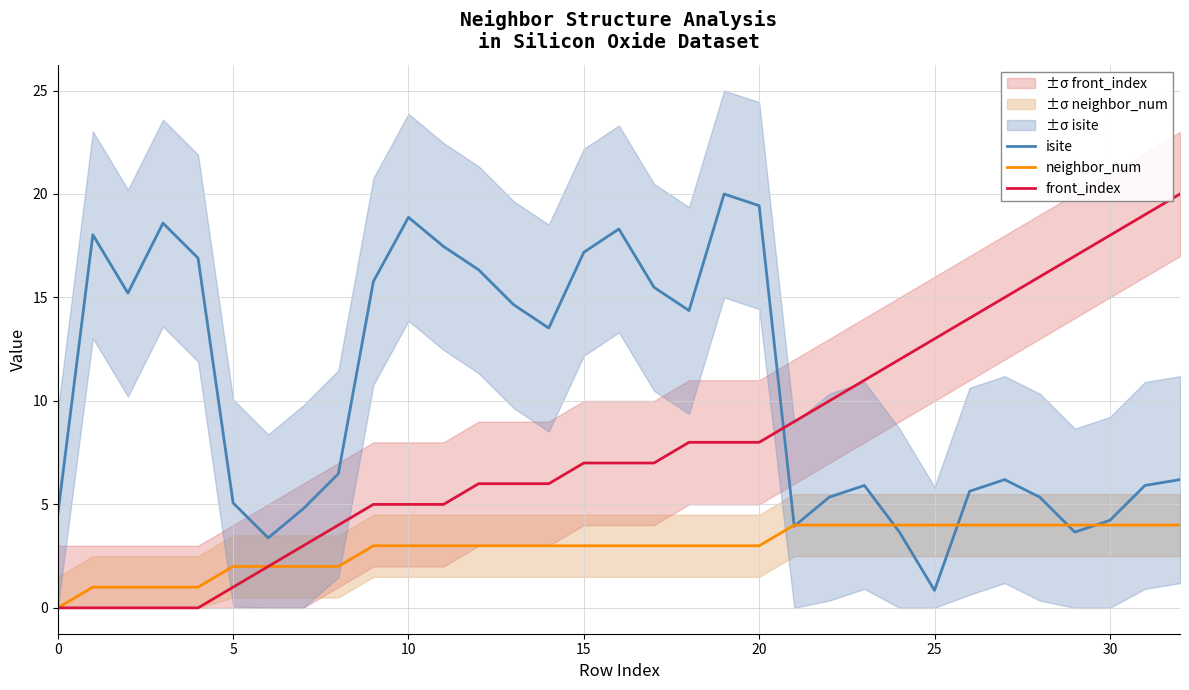

What are all the series names shown in the legend?

isite, neighbor_num, front_index